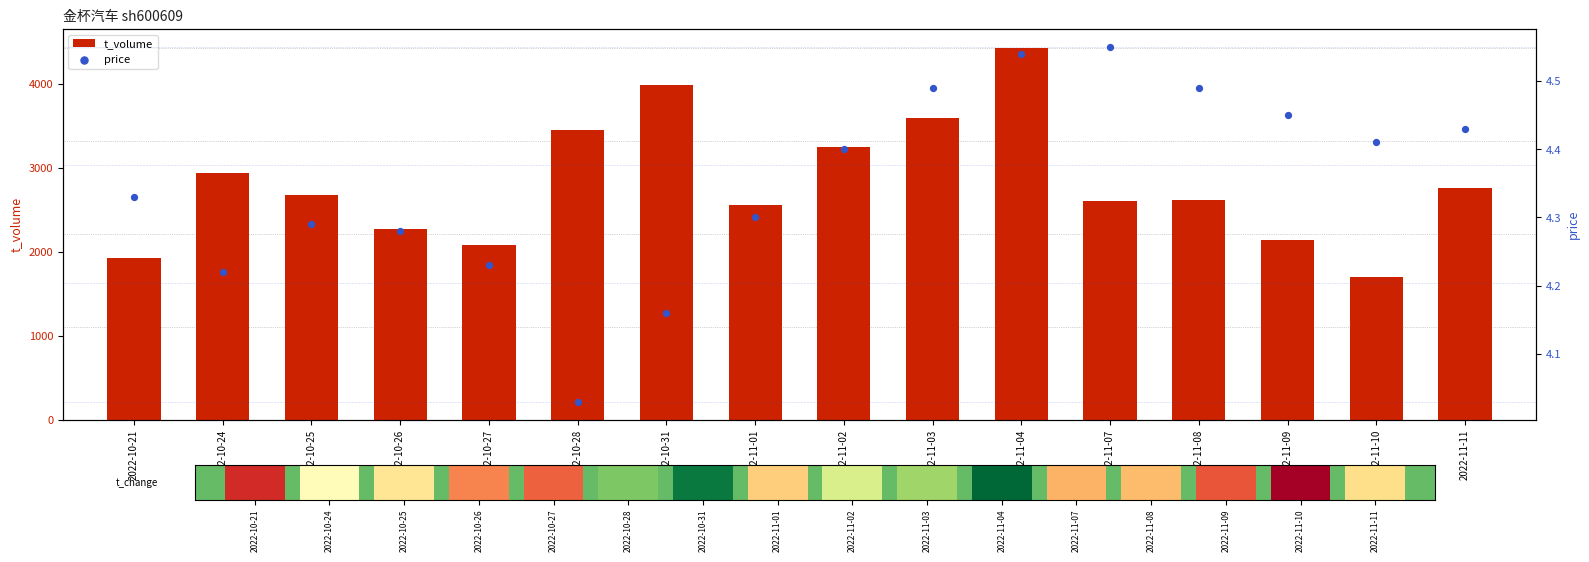

Is the value of price at 2022-10-26 greater than the value of t_volume at 2022-10-27?

No